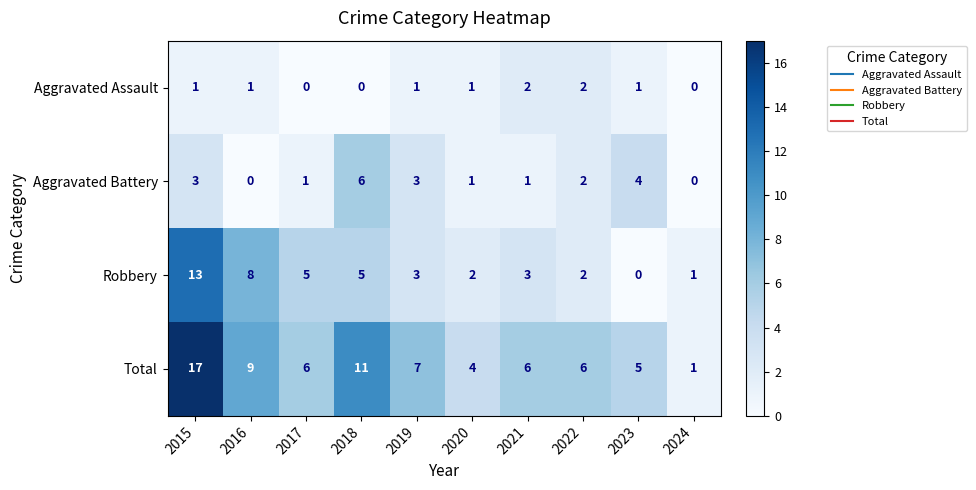

Which series has the largest total across all categories?

Total